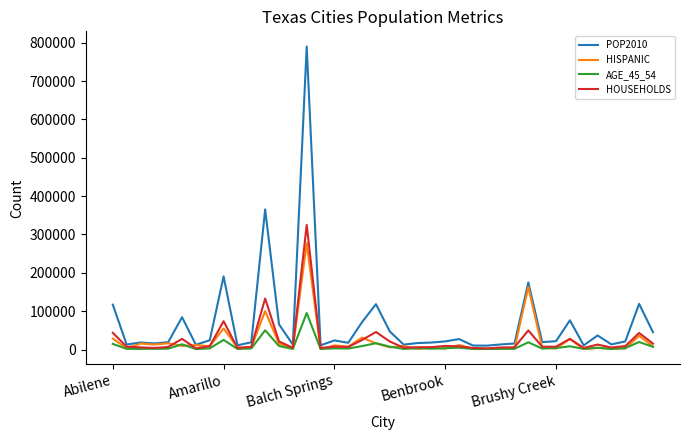

Which series has the widest spread of values?

POP2010